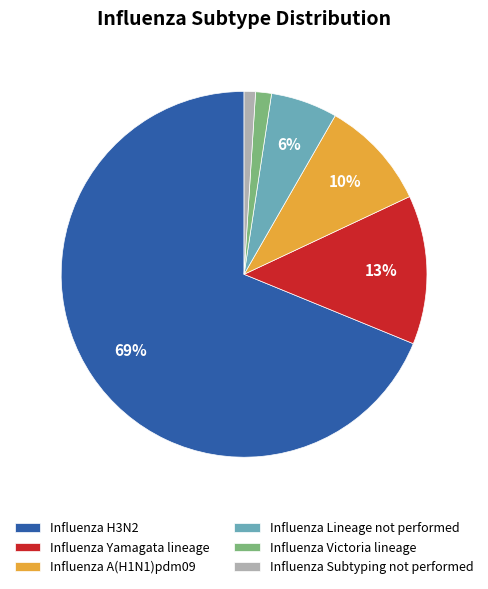

Which category has the biggest portion of the pie?

Influenza H3N2